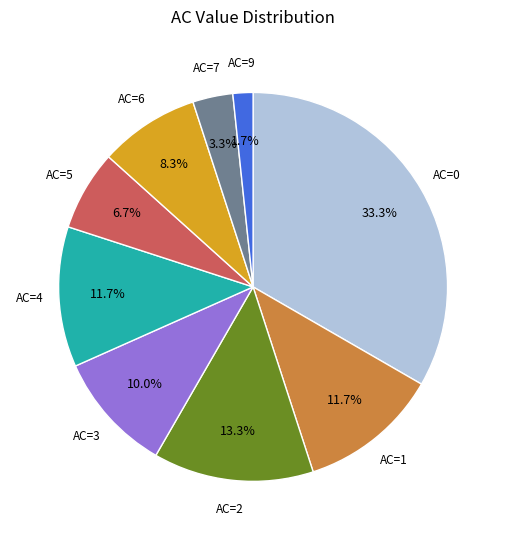

Is there any slice that represents more than half of the pie?

No